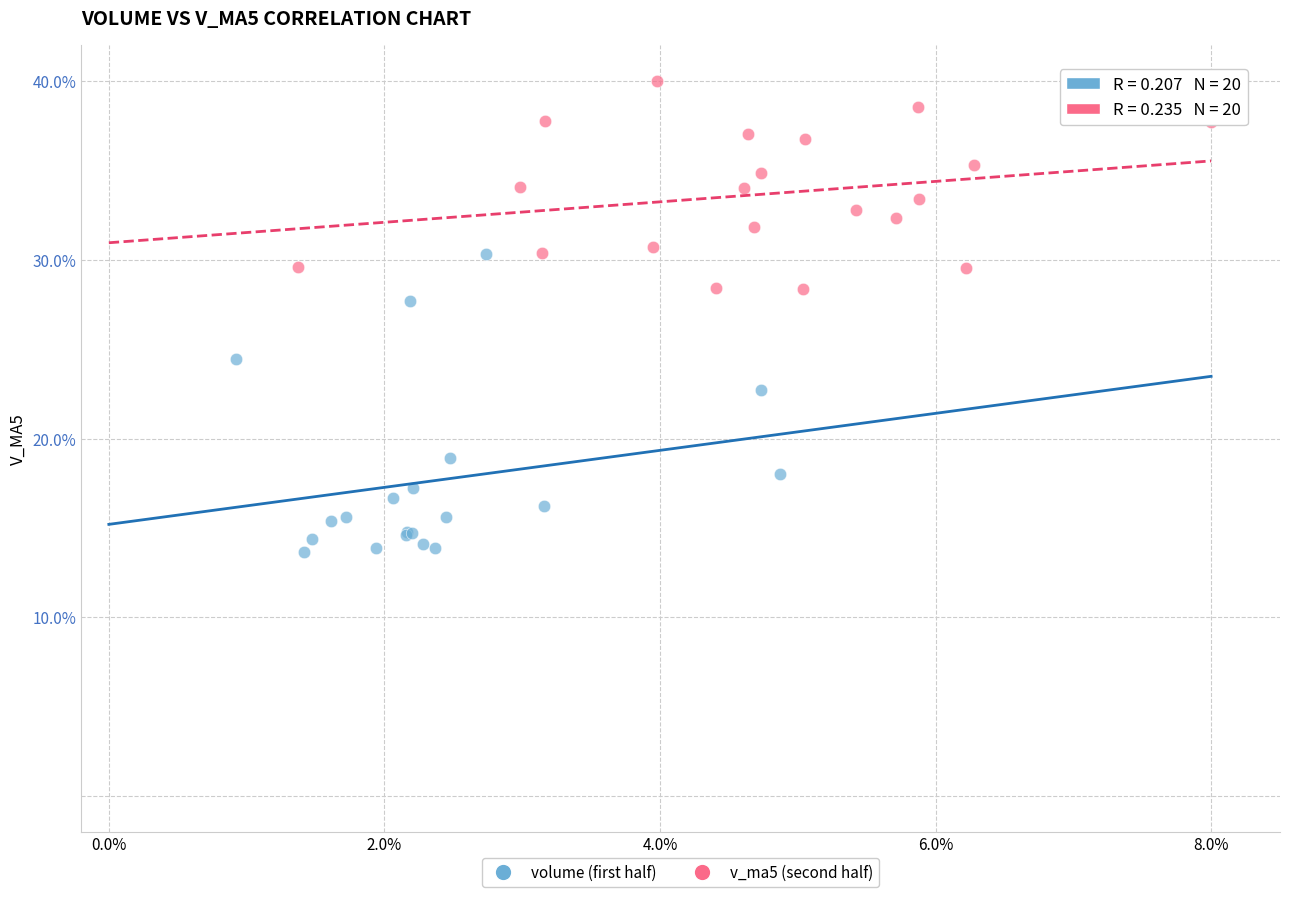

Which series reaches the minimum Y coordinate?

volume (first half)